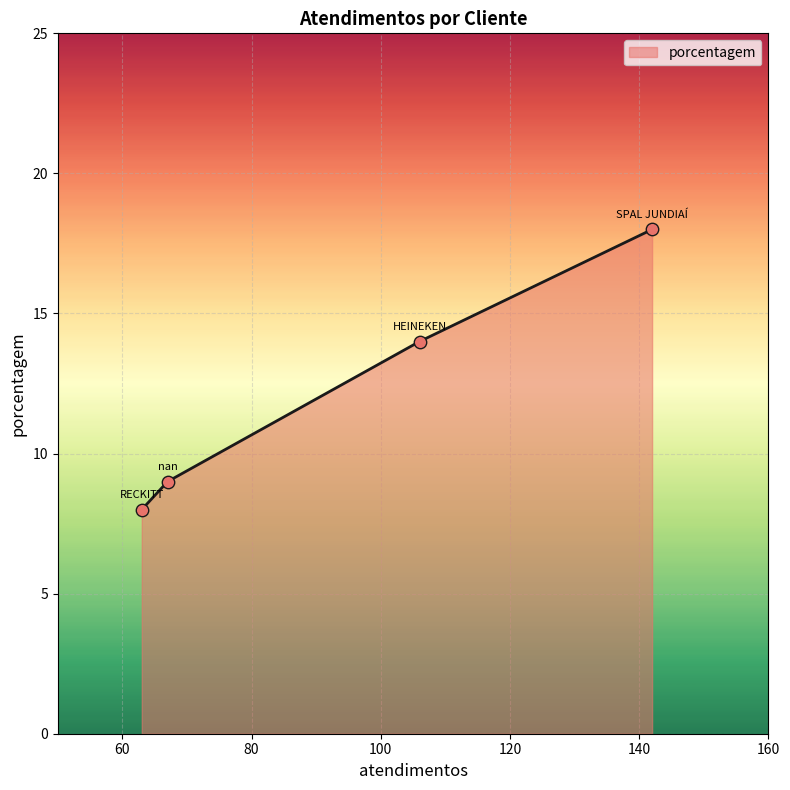

True or false: the data has more than 2 interior local peaks.

False